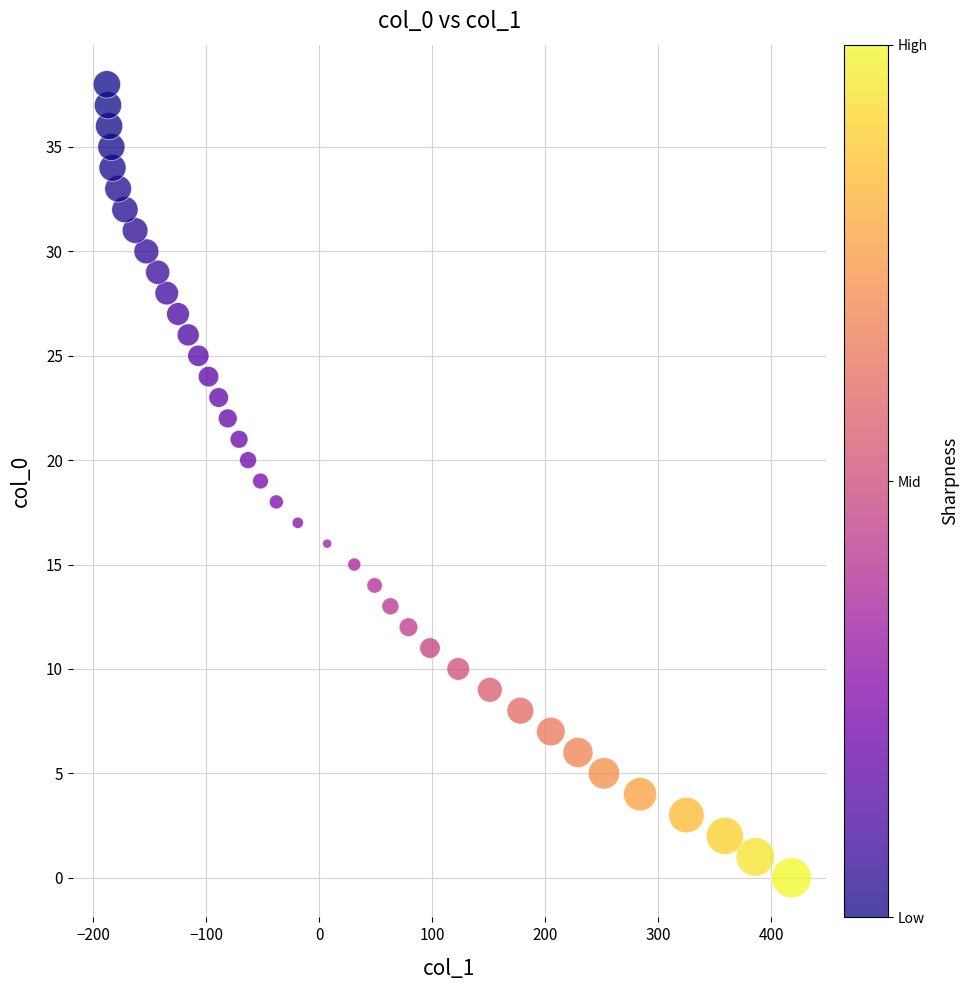

What is the range of X values (max minus min)?

606